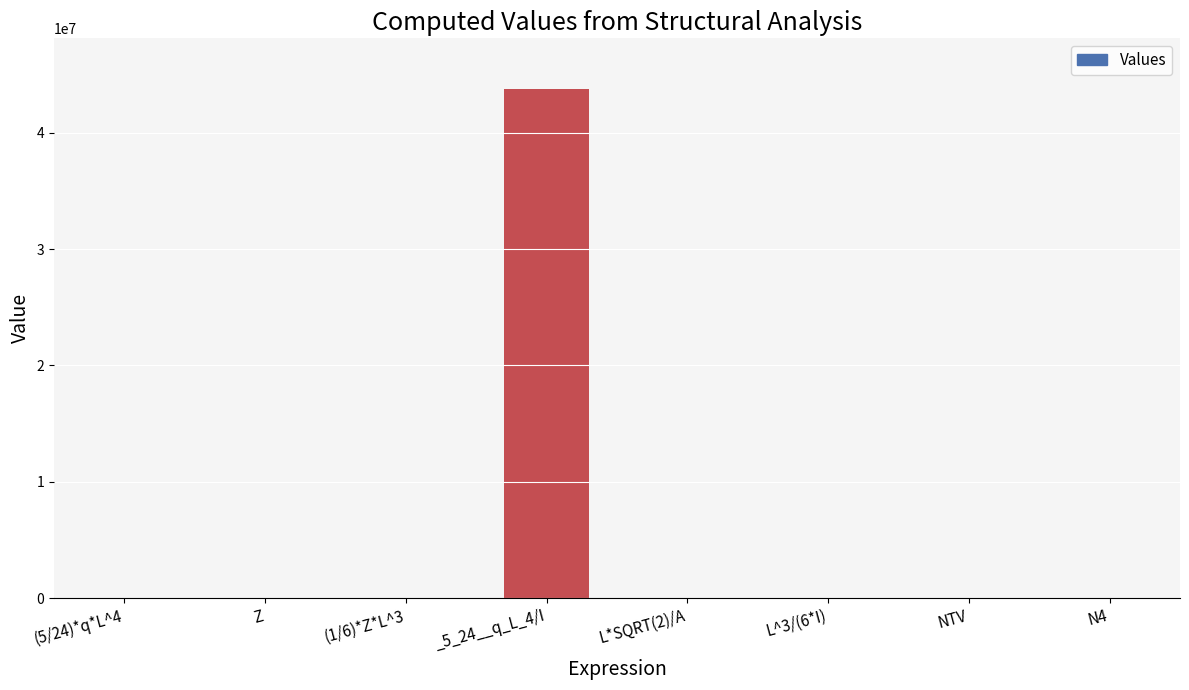

What is the greatest value displayed?

43749125.0